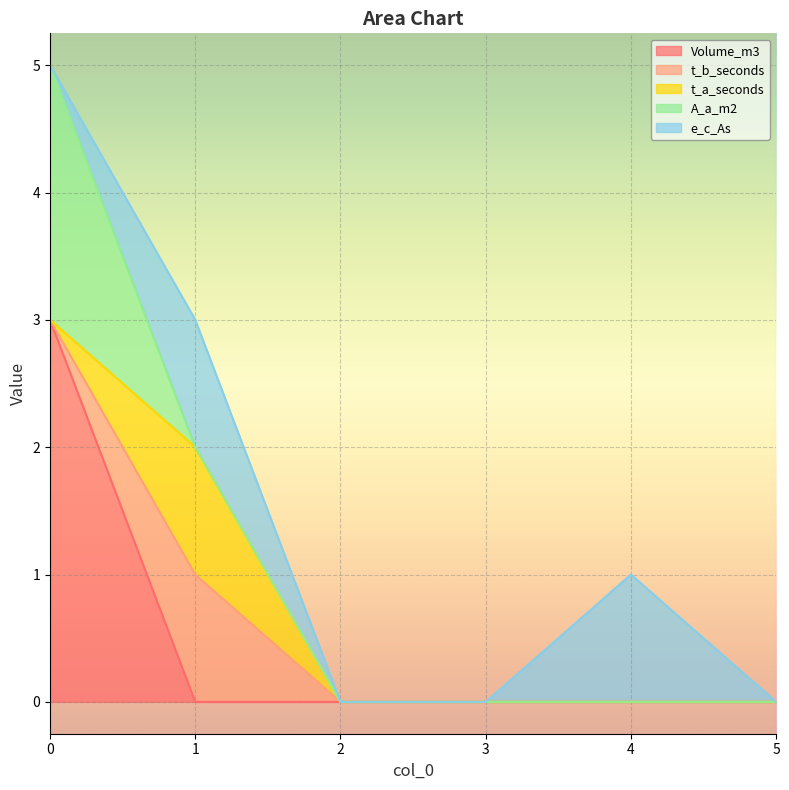

True or false: t_a_seconds and A_a_m2 cross at least once.

True